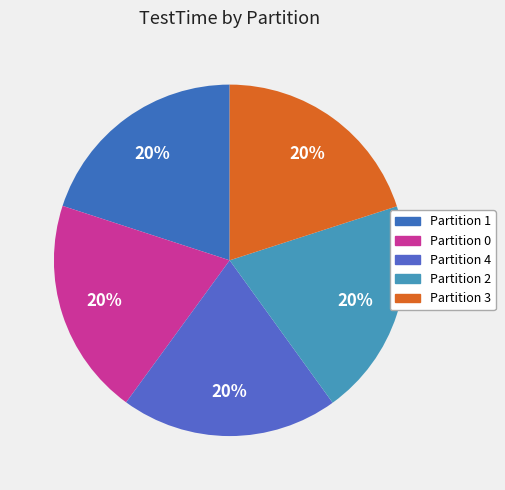

Does Partition 0 account for over 50% of the chart?

No